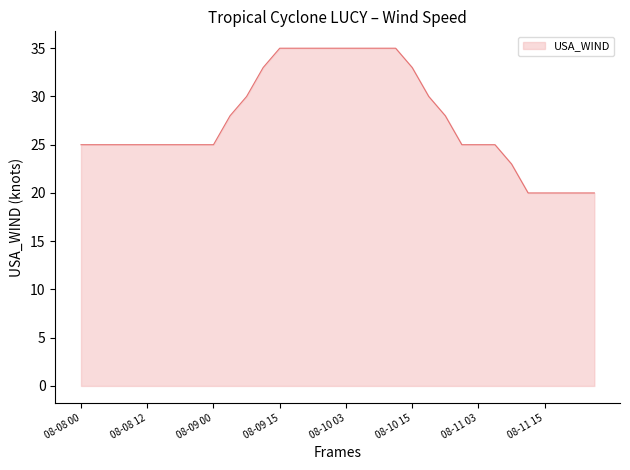

Does the chart have visible grid lines?

No